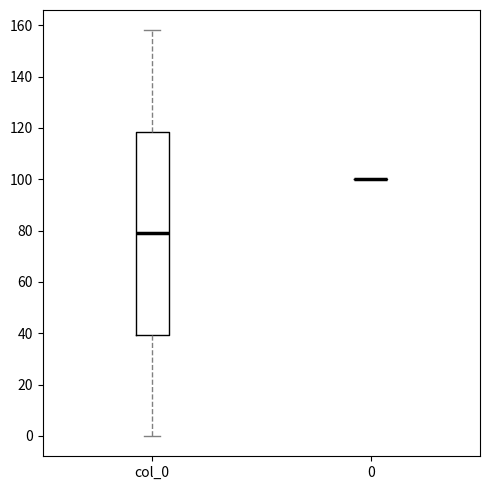

Reading left to right, read every box against the y-axis: the position of its median line, the range the box covers, and the ends of its whiskers. The values are not printed on the chart, so give them approximately, as read against the axis.

col_0: median 80, box 40 to 118, whiskers 0 to 158
0: box collapsed to a line at 100, whiskers 100 to 100